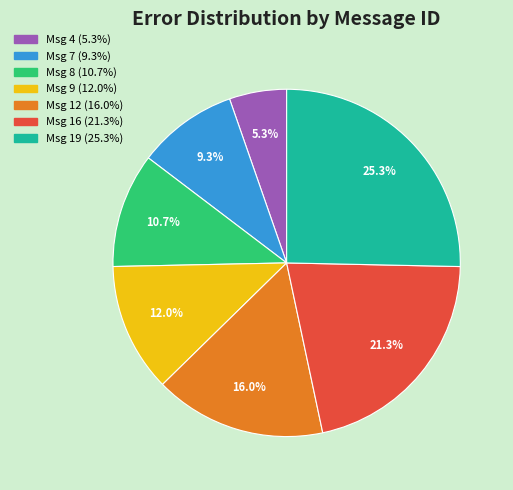

Does Msg 4 (5.3%) account for over 50% of the chart?

No